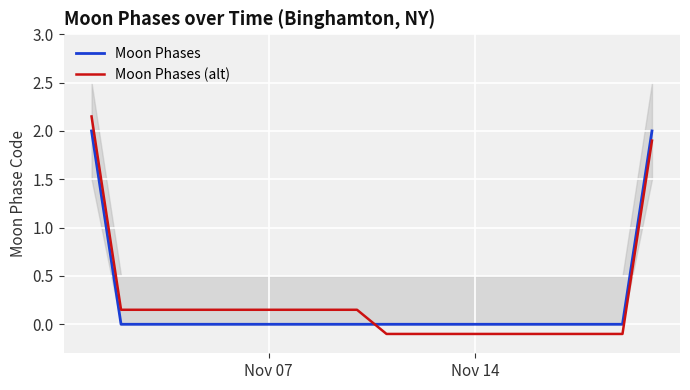

How many intersections are there between Moon Phases and Moon Phases (alt)?

1